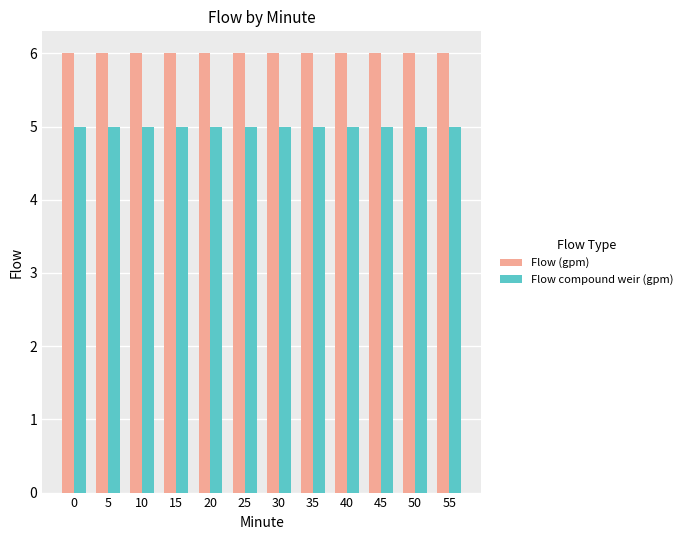

What is the value of the Flow (gpm) bar at the 1st from the left?

6